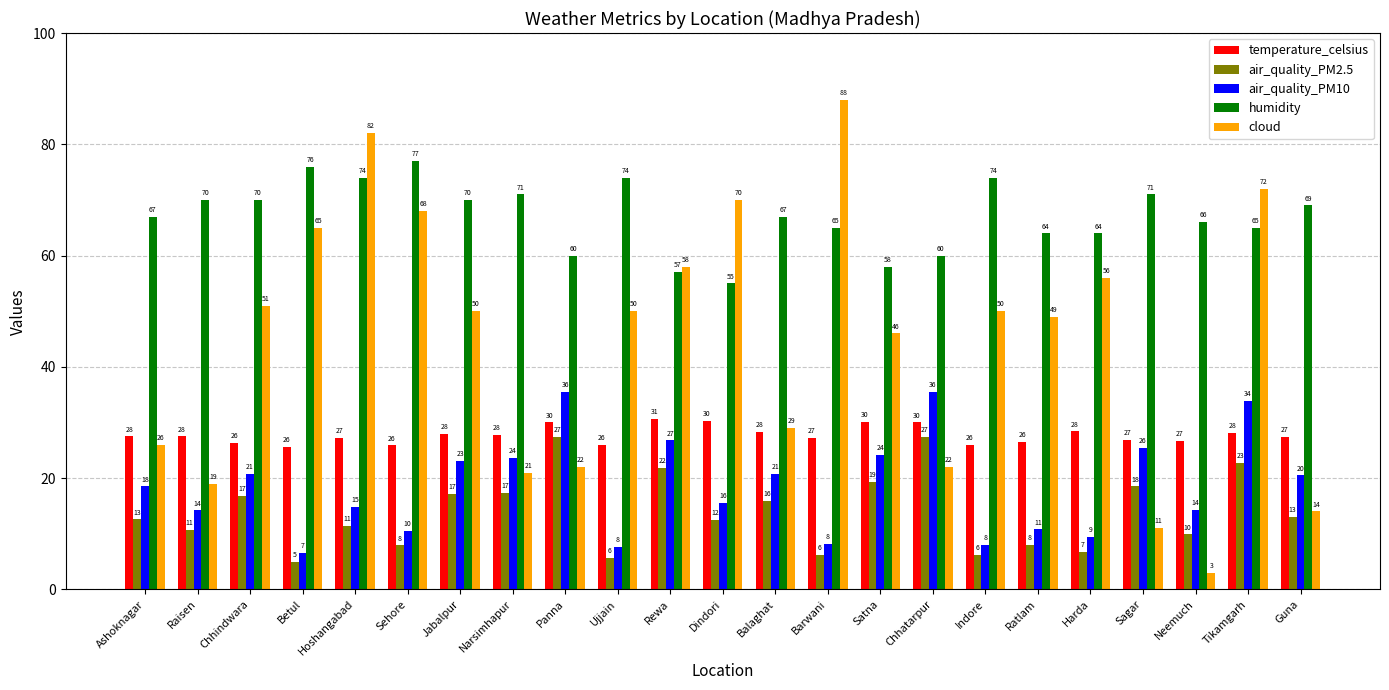

Which series has the largest total across all categories?

humidity